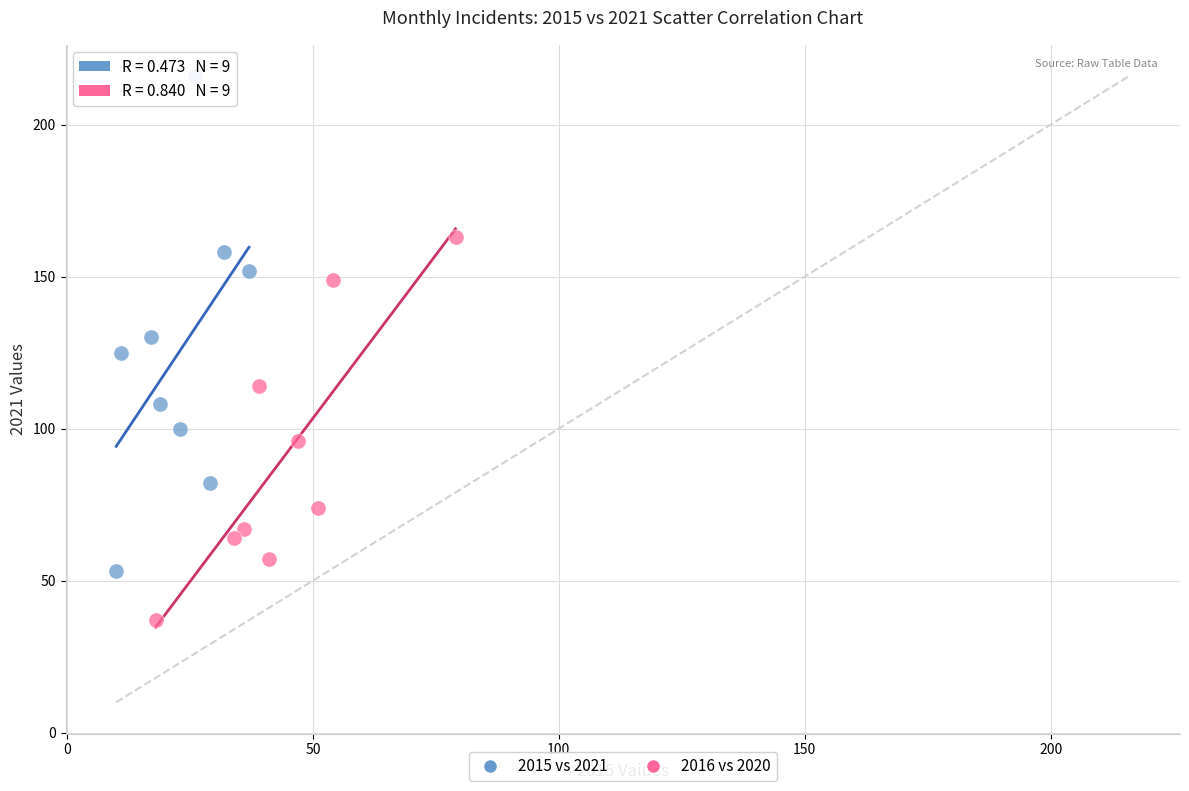

Which series reaches the minimum Y coordinate?

2016 vs 2020